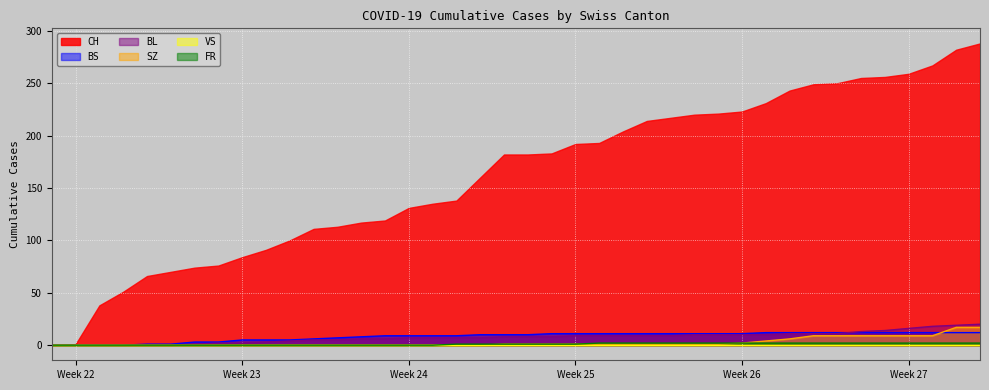

Is it true that CH equals 259 at Week 27?

True